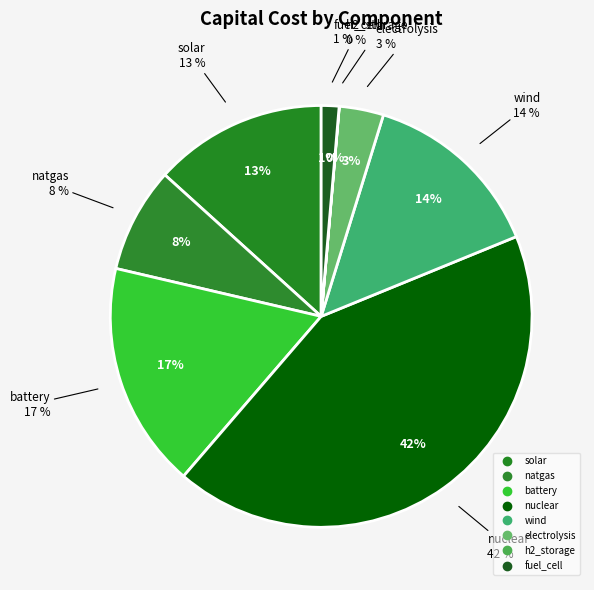

Which category has the biggest portion of the pie?

nuclear